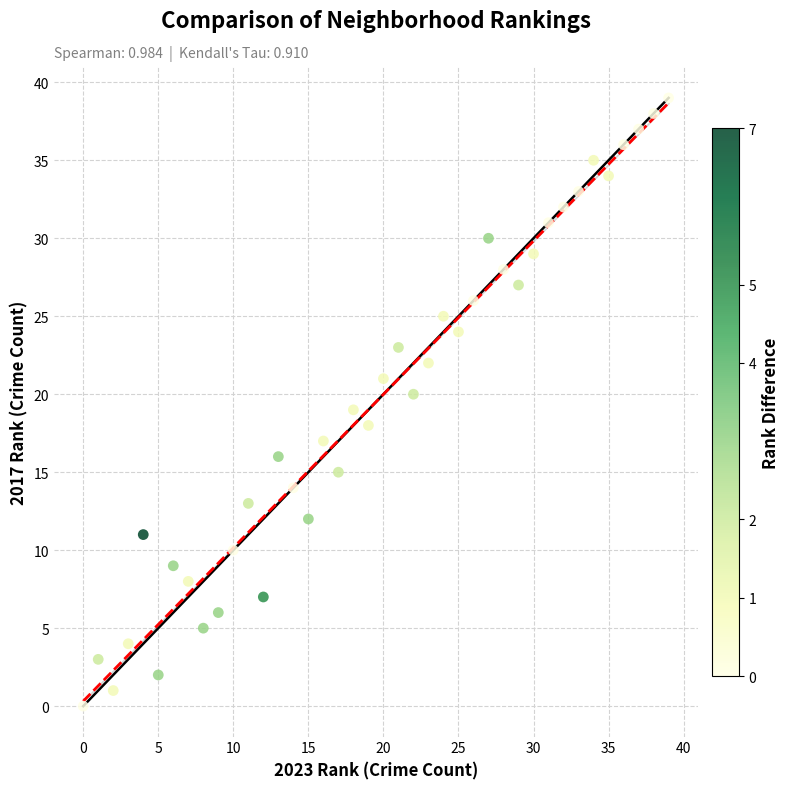

What is the range of X values (max minus min)?

39